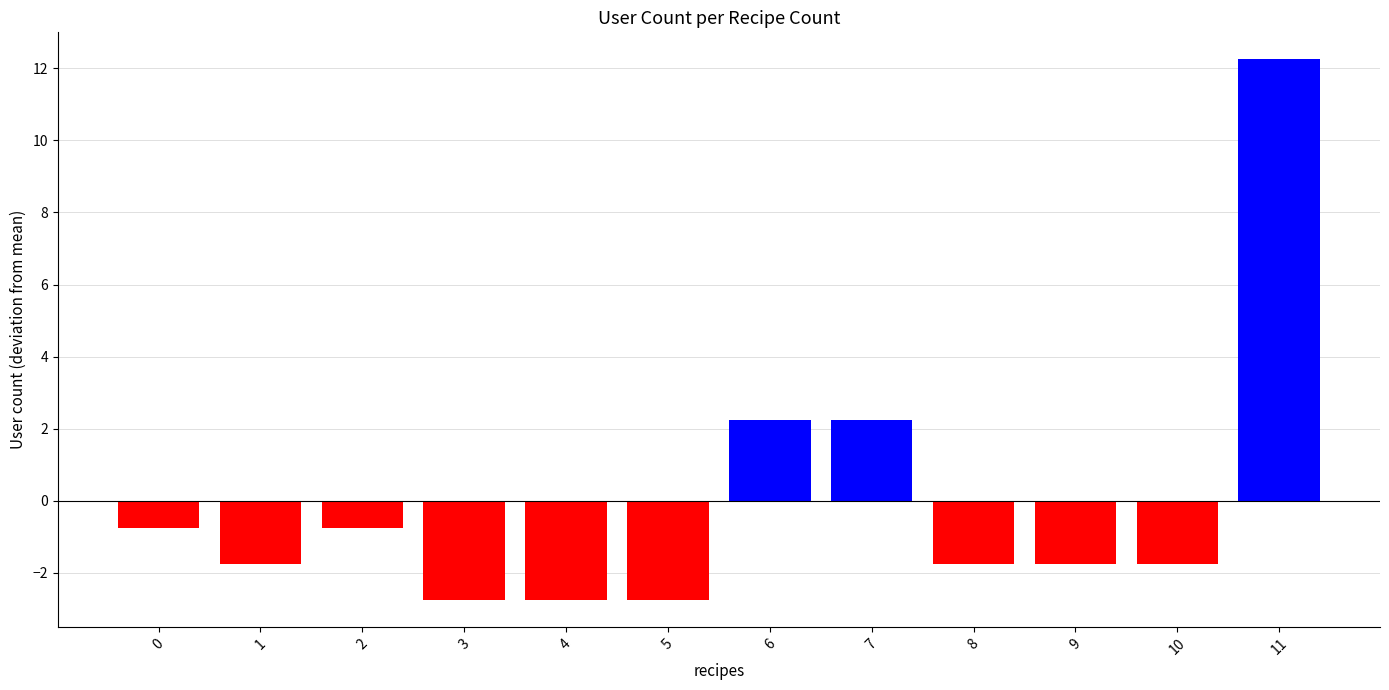

Count the number of data series in this chart.

1